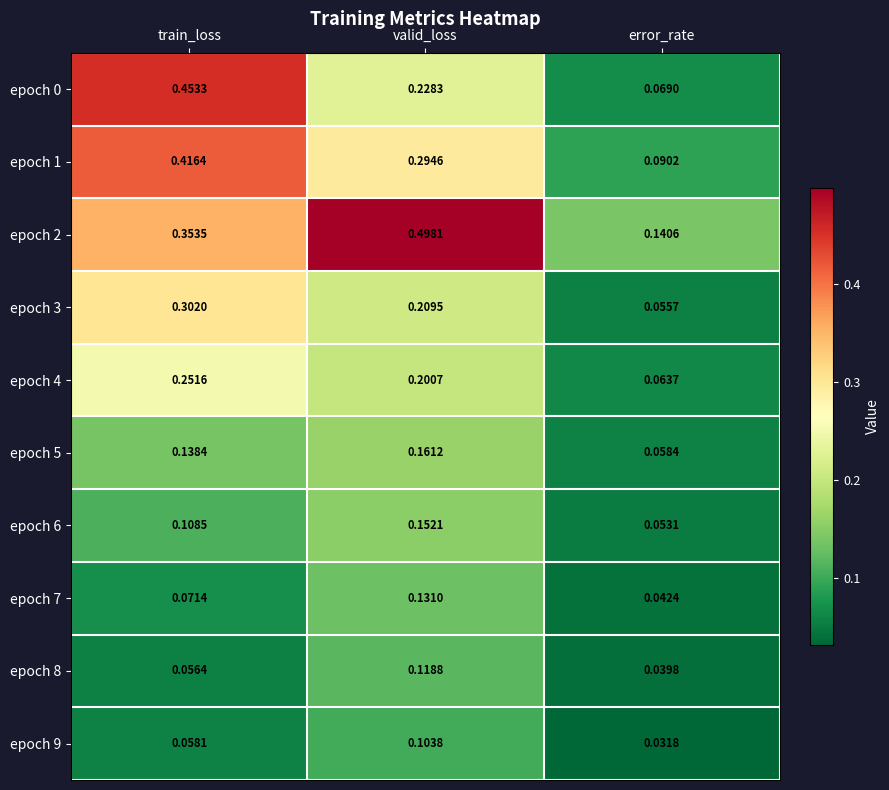

Is the value of epoch 0 at train_loss greater than the value of epoch 1 at valid_loss?

Yes